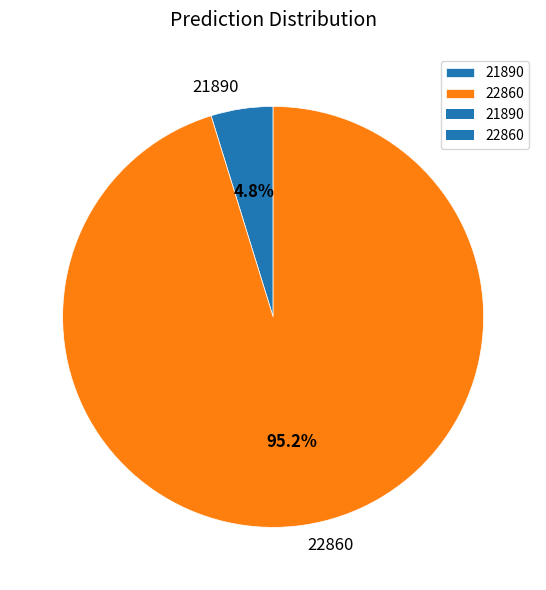

How many slices are in this pie chart?

2